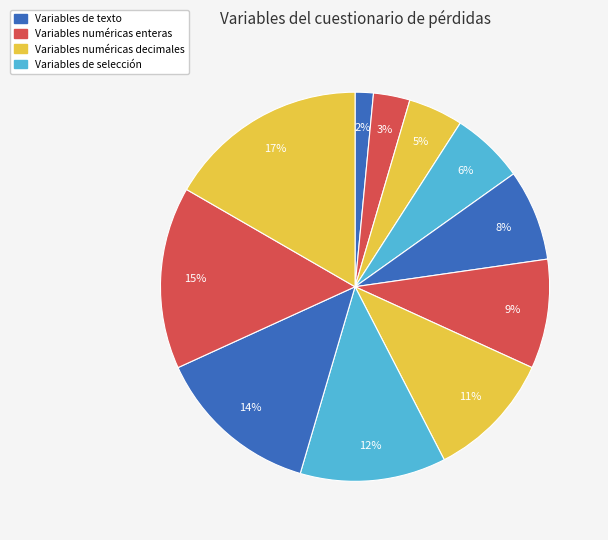

Is there any slice that represents more than half of the pie?

No